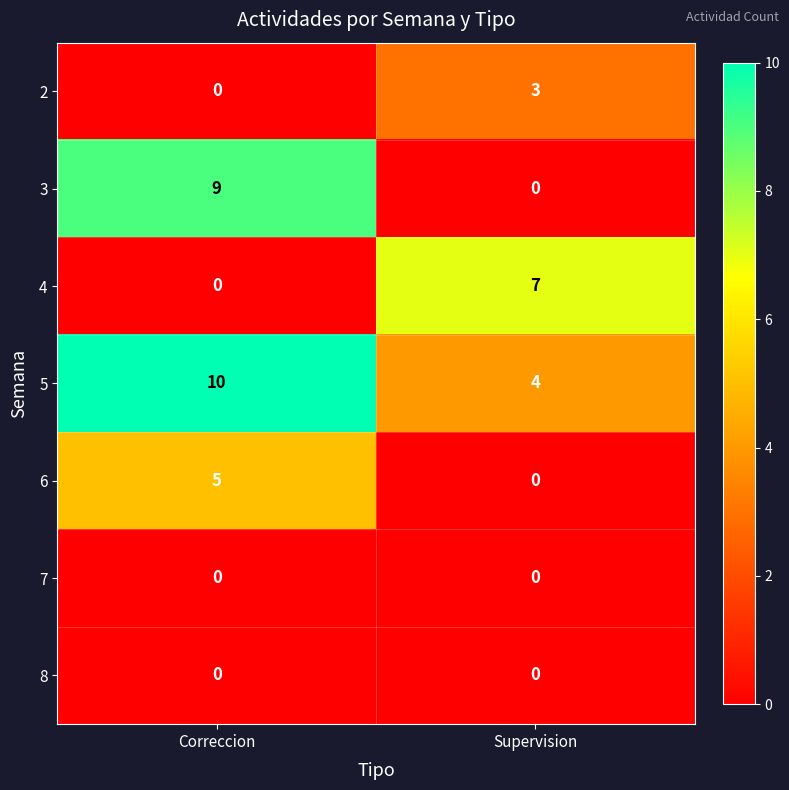

What is the maximum value for 3?

9